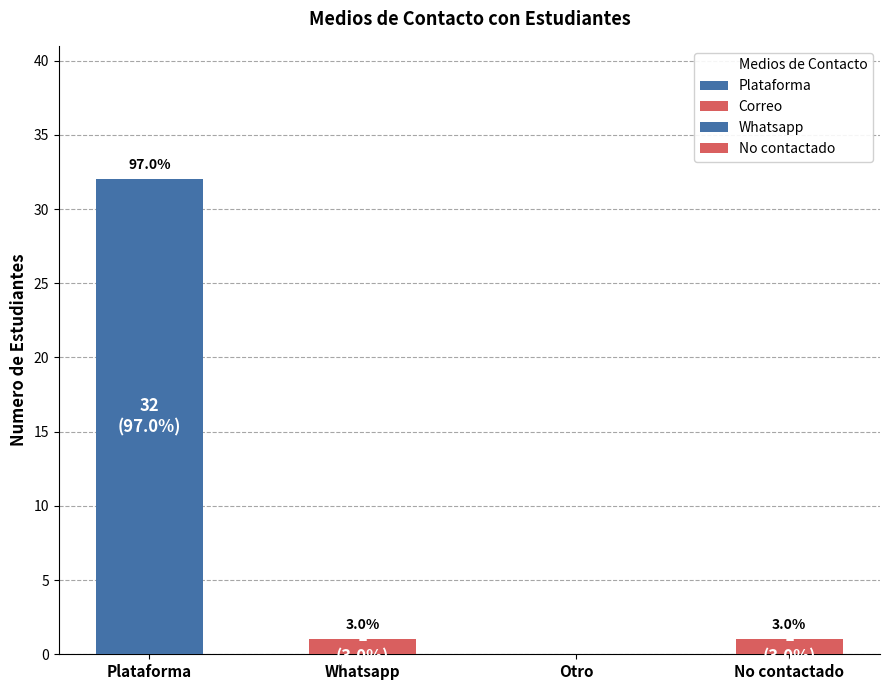

Reading left to right, list all the values displayed in this chart.

Plataforma=32	Whatsapp=1	Otro=0	No contactado=1